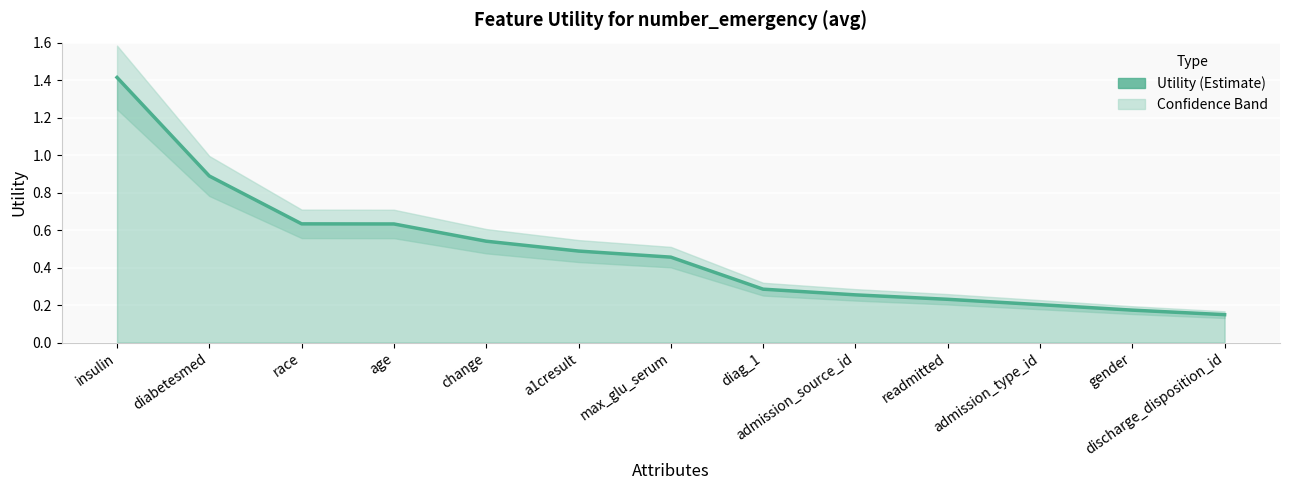

Which has a higher value, diag_1 or readmitted?

diag_1